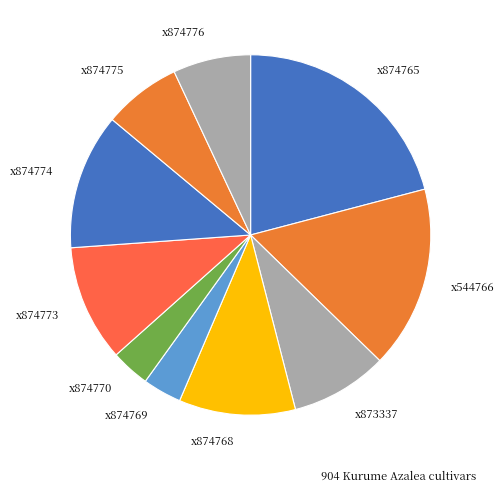

How many slices are in this pie chart?

10